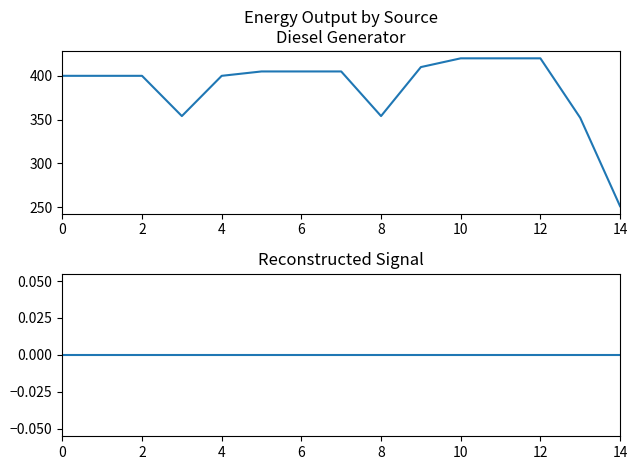

The value of Owned PV at 2 is 0. True or false?

True